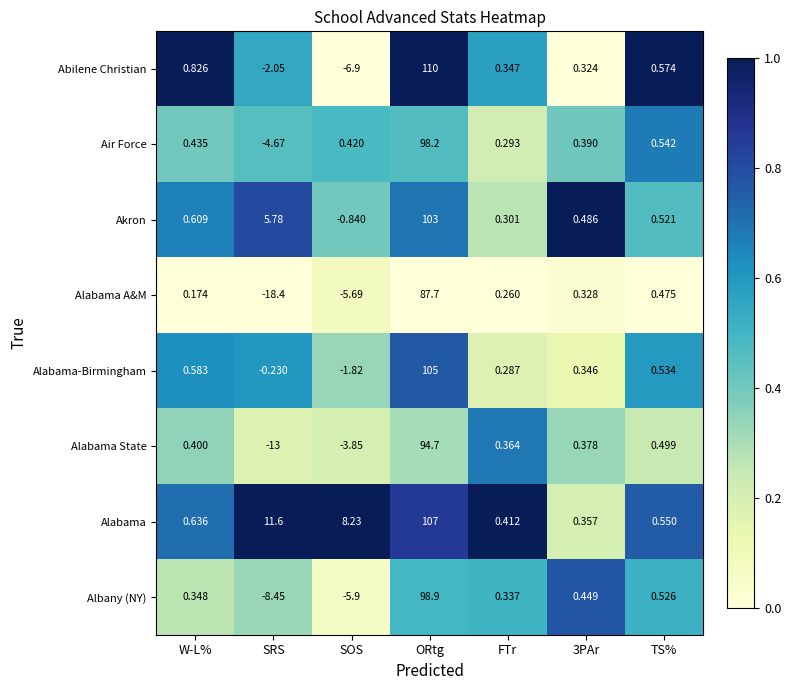

At which category does the chart reach its minimum across all series?

SRS